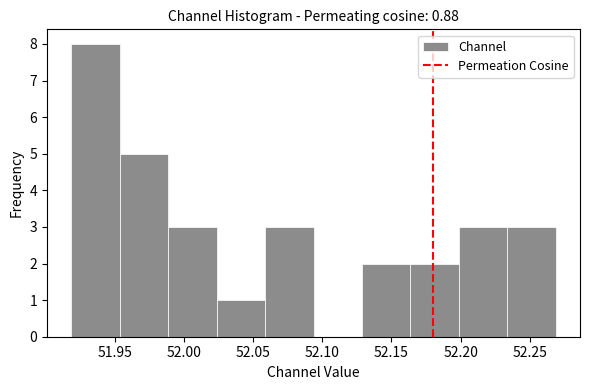

What is the height of the bar covering 51.990 to 52.025 on the x-axis? Neither the bar edges nor the heights are printed on the chart, so give them approximately, as read against the axes.

3